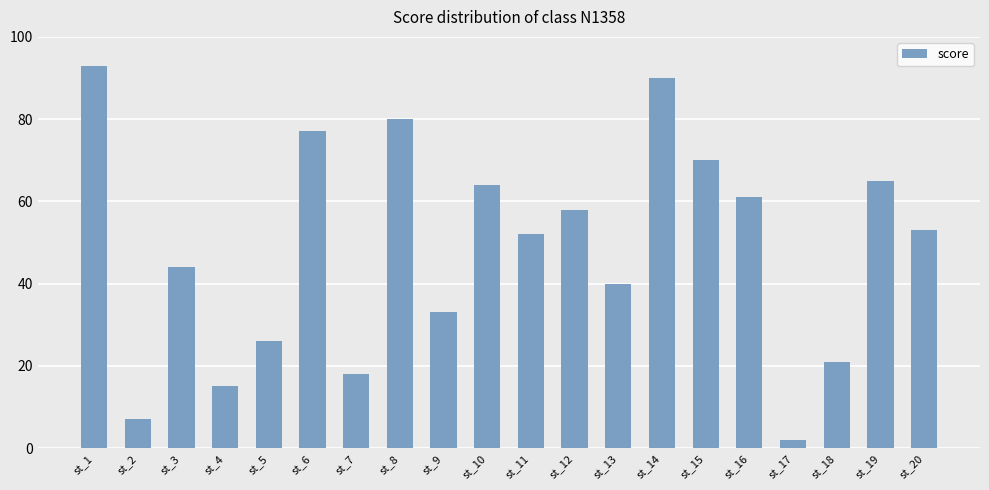

Read the value at st_6, to the nearest 10.

80